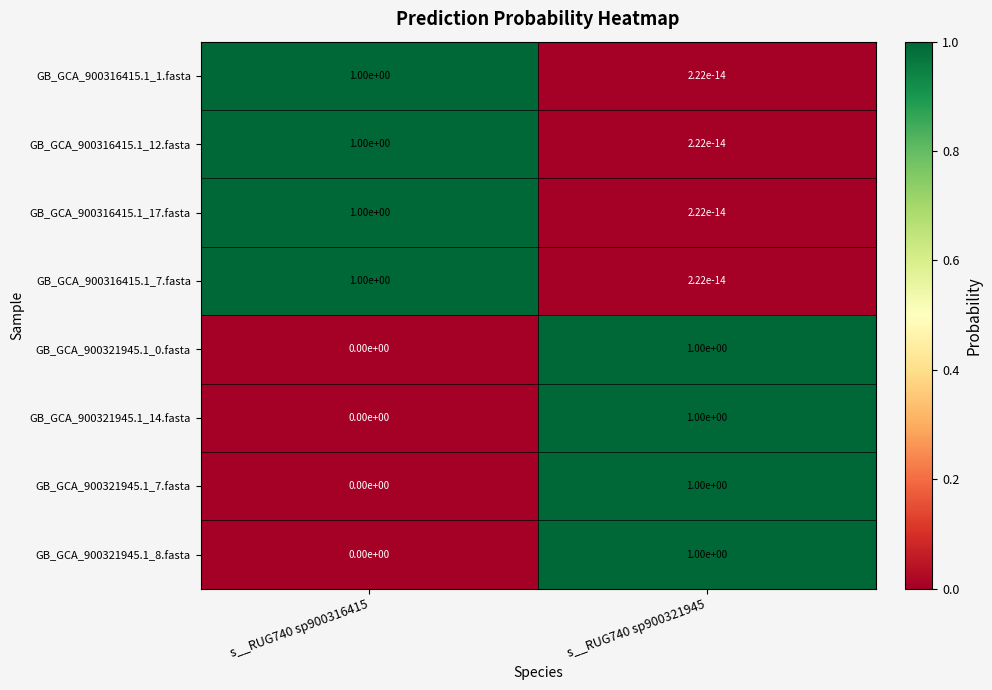

Rank the categories by GB_GCA_900321945.1_14.fasta value from highest to lowest.

s__RUG740 sp900321945, s__RUG740 sp900316415